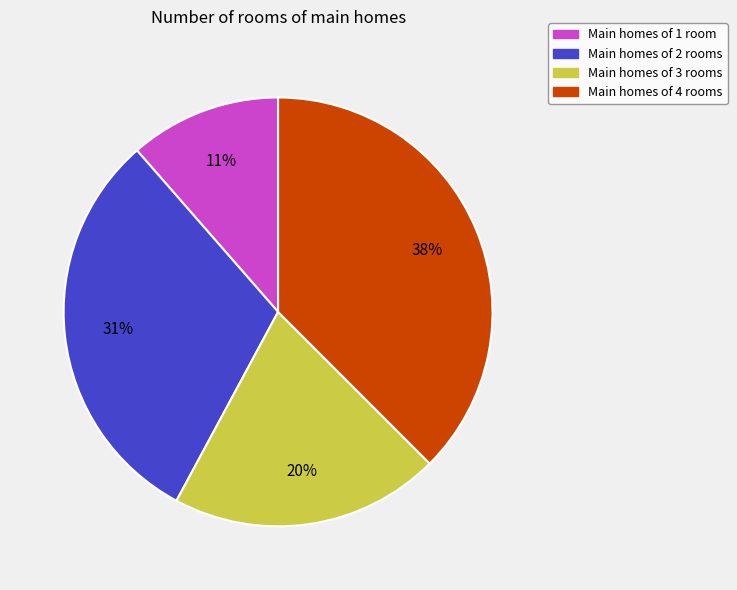

To the nearest percent, what is the average slice percentage?

25%